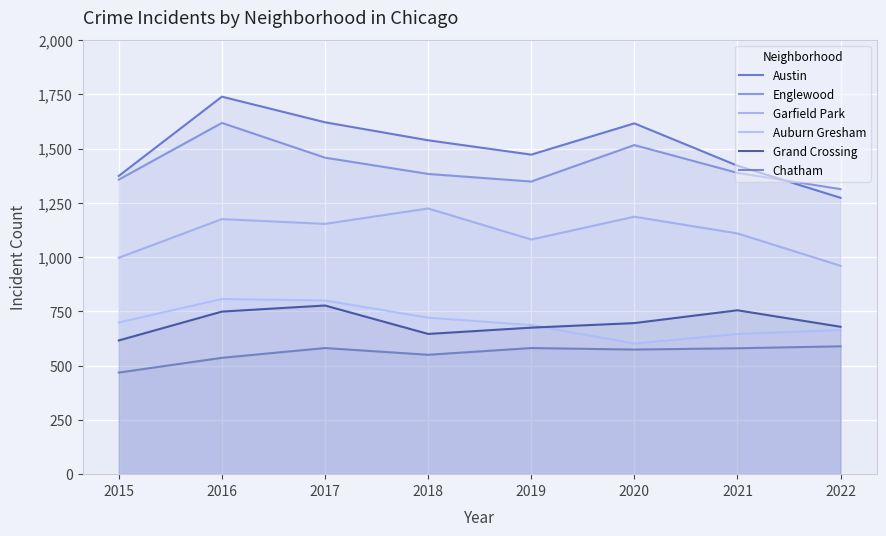

What is the difference between the maximum and minimum values in the Chatham series?

121